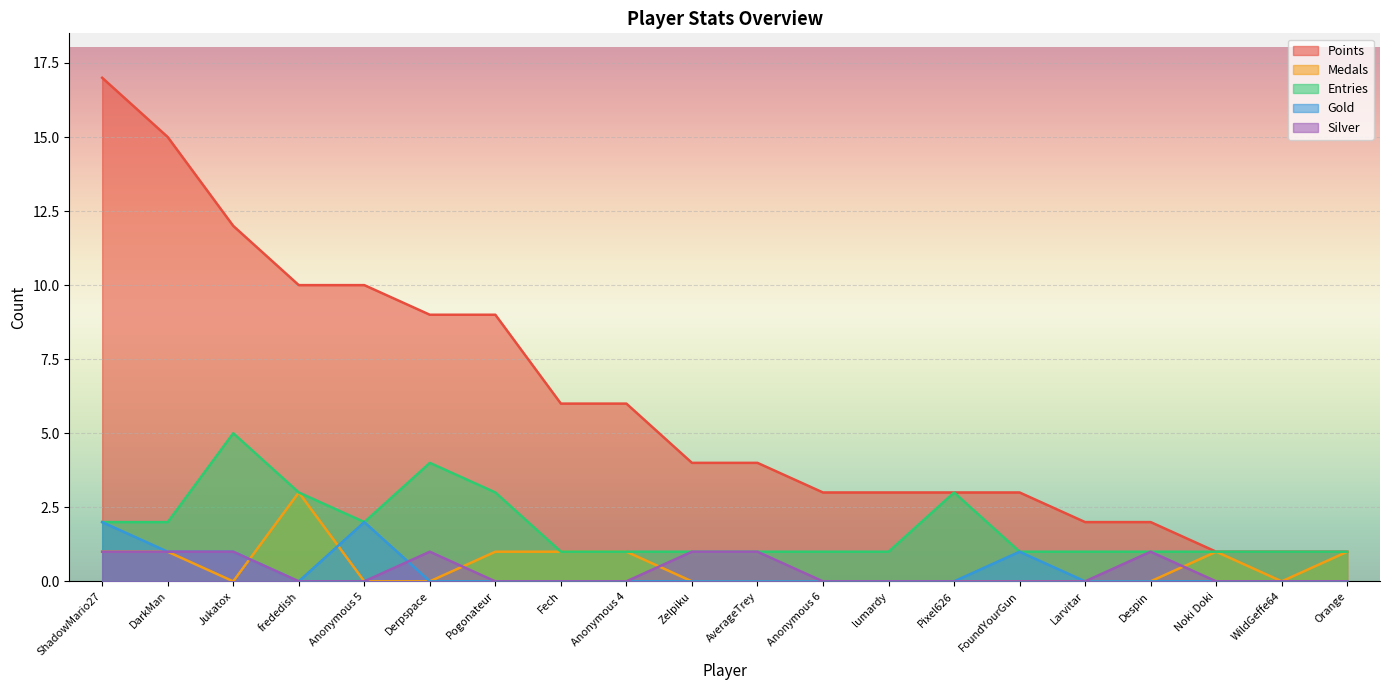

What is the difference between the highest and lowest values at frededish?

10